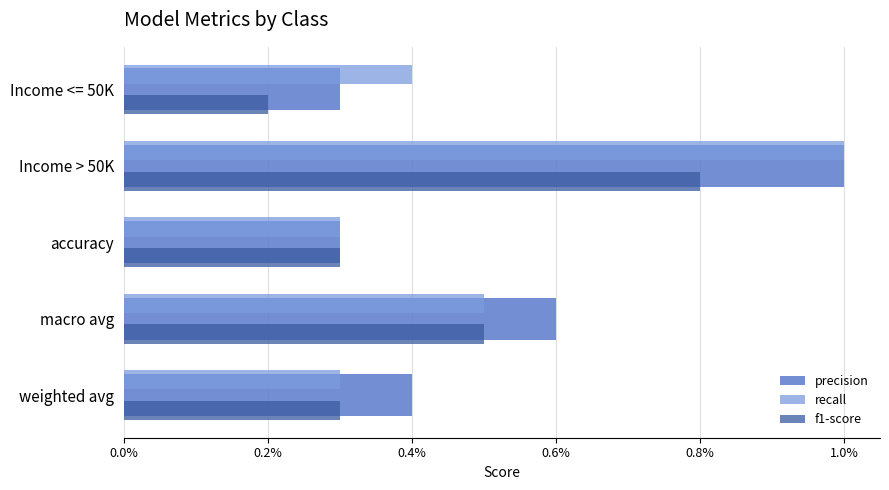

What are all the series names shown in the legend?

precision, recall, f1-score